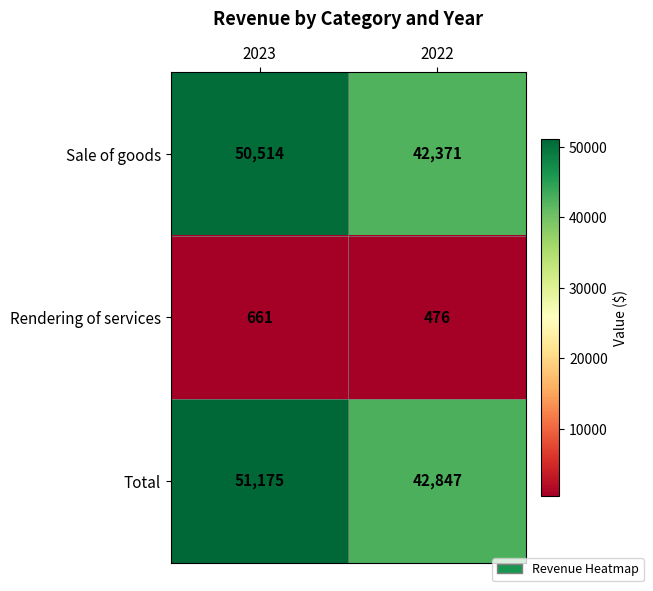

At which label is Rendering of services closest to 568?

2022